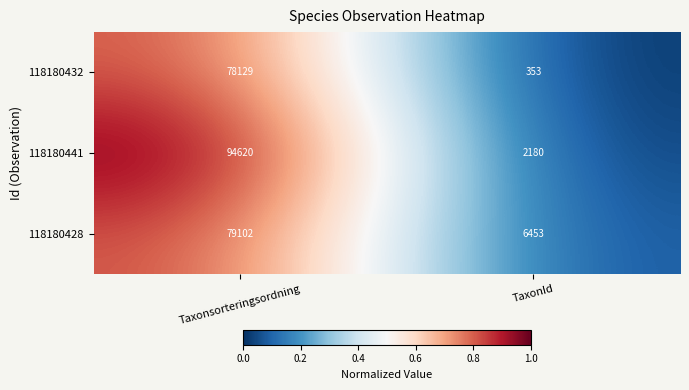

Which label corresponds to the largest value in the chart?

Taxonsorteringsordning